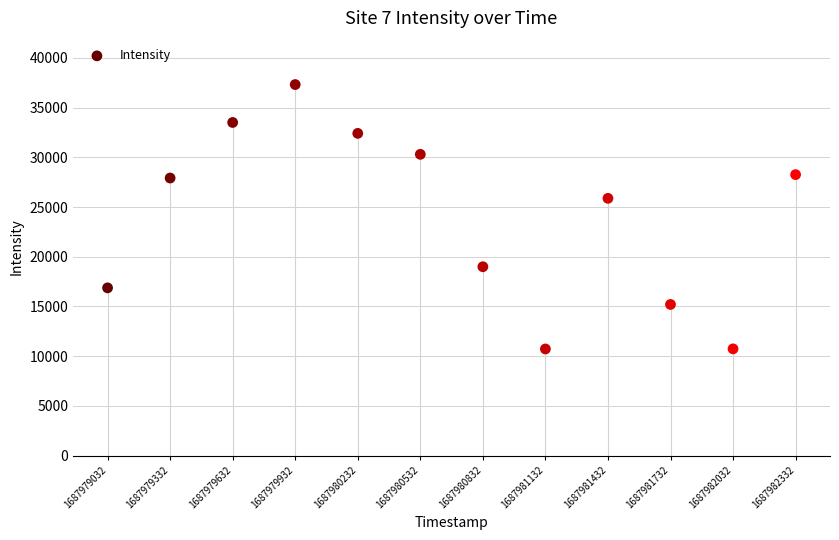

What Y value in the scatter plot is closest to 24019?

25873.7